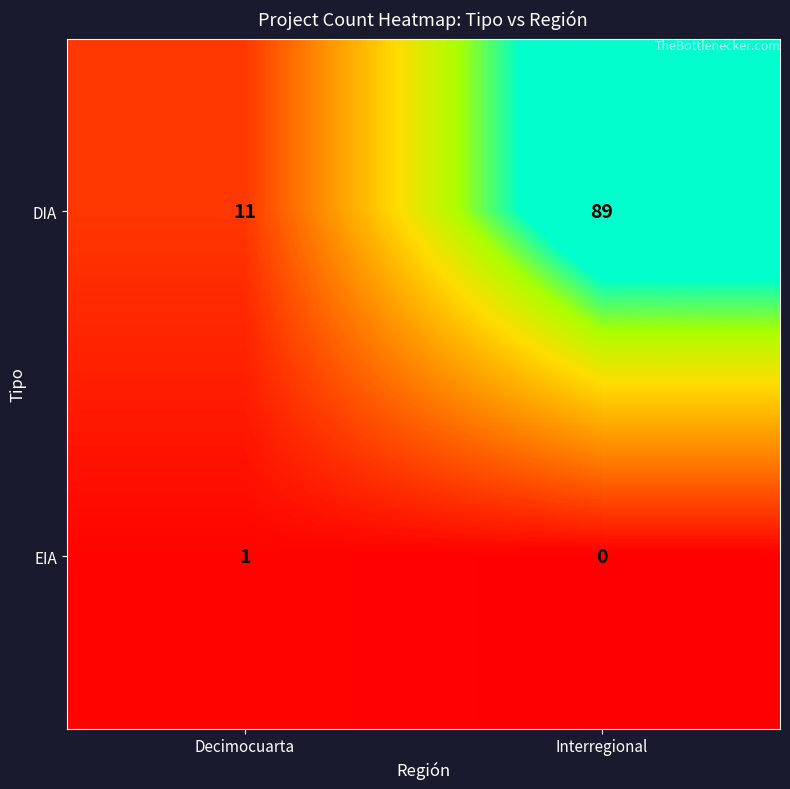

At how many categories does at least one series exceed 88?

1